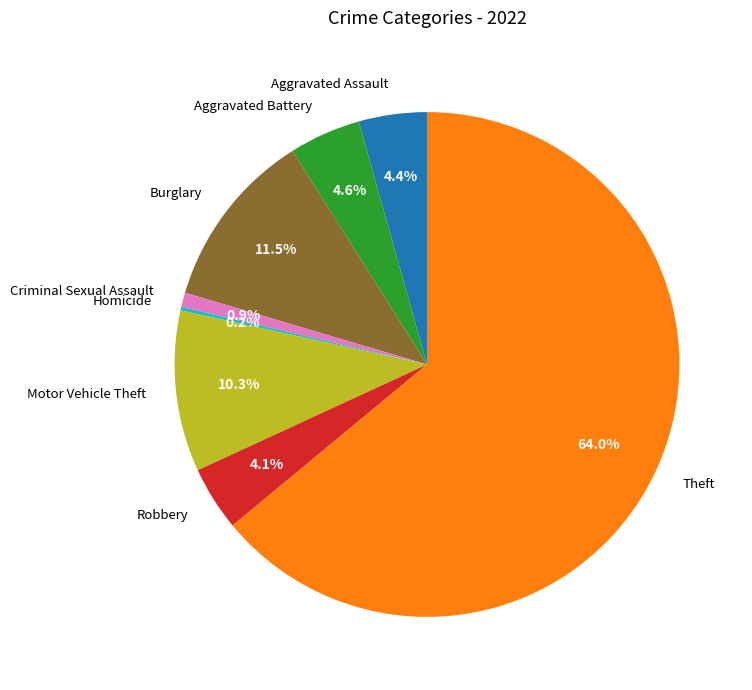

Which slice is the largest?

Theft